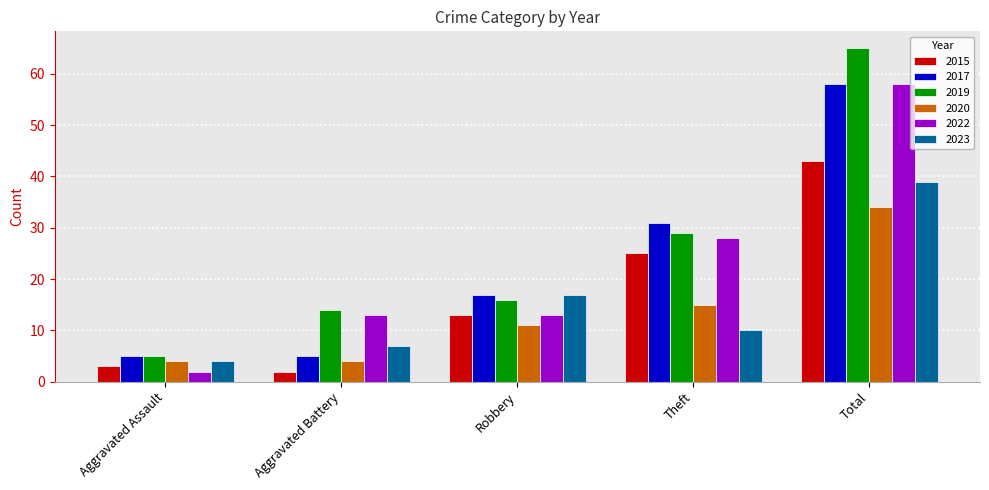

Which category has the highest value across all series?

Total